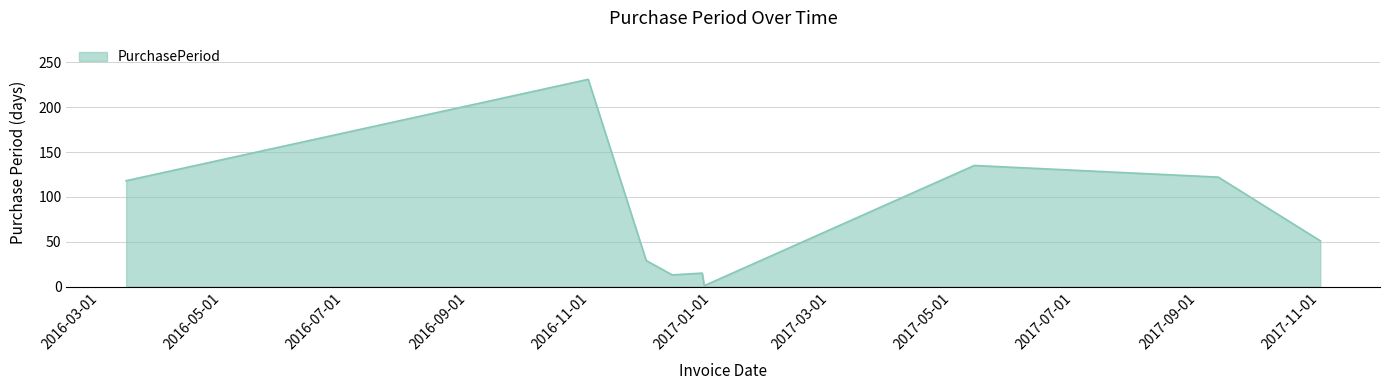

What is the greatest value displayed?

231